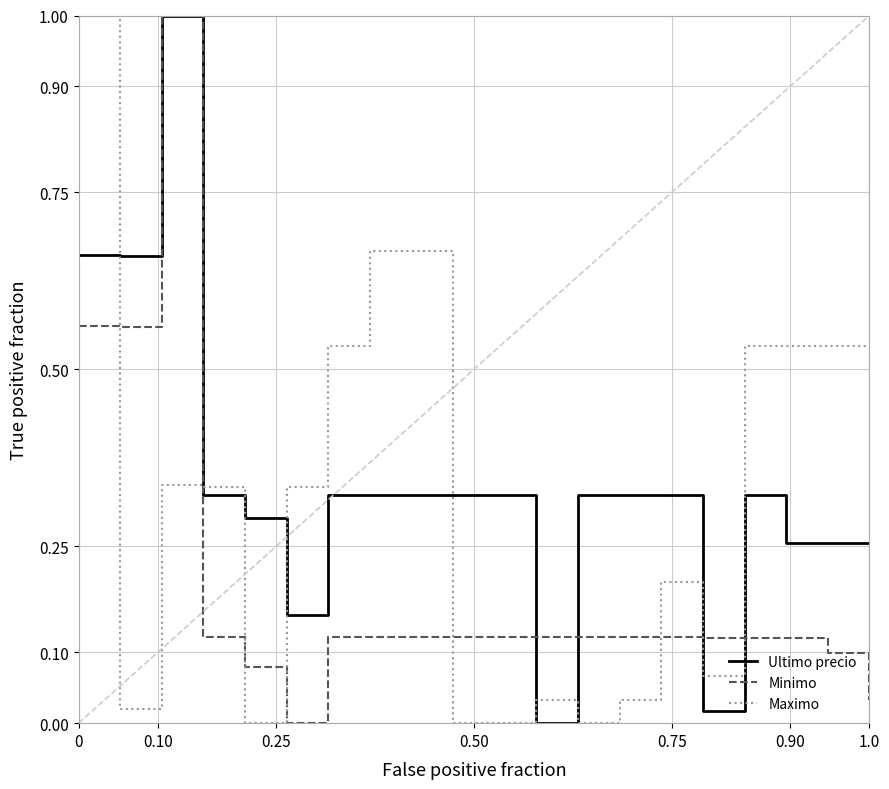

True or false: Ultimo precio has more than 0 points higher than both neighbors.

True